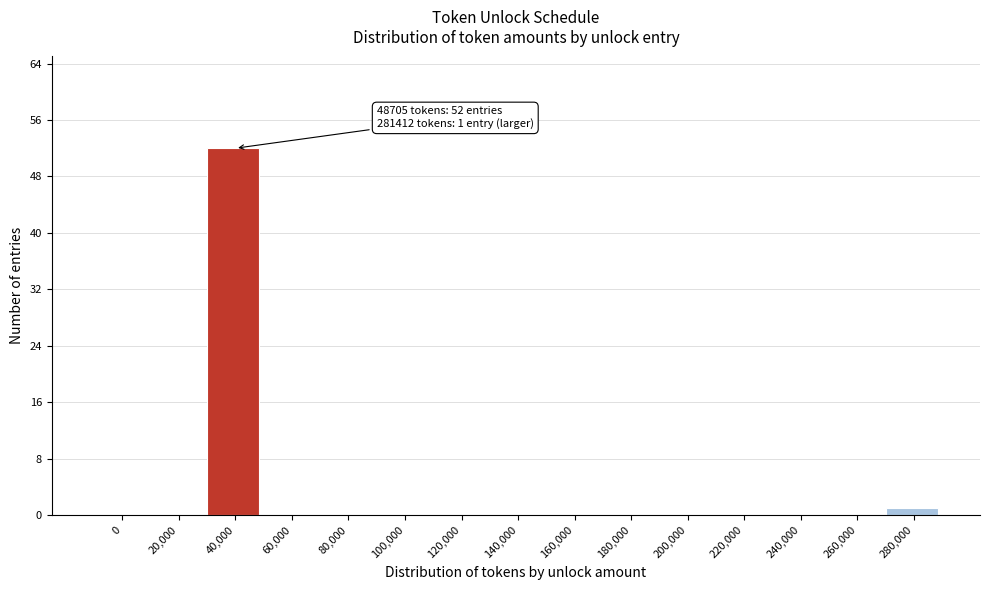

Reading left to right, what are all the values shown in this chart?

0=0	20,000=0	40,000=52	60,000=0	80,000=0	100,000=0	120,000=0	140,000=0	160,000=0	180,000=0	200,000=0	220,000=0	240,000=0	260,000=0	280,000=1